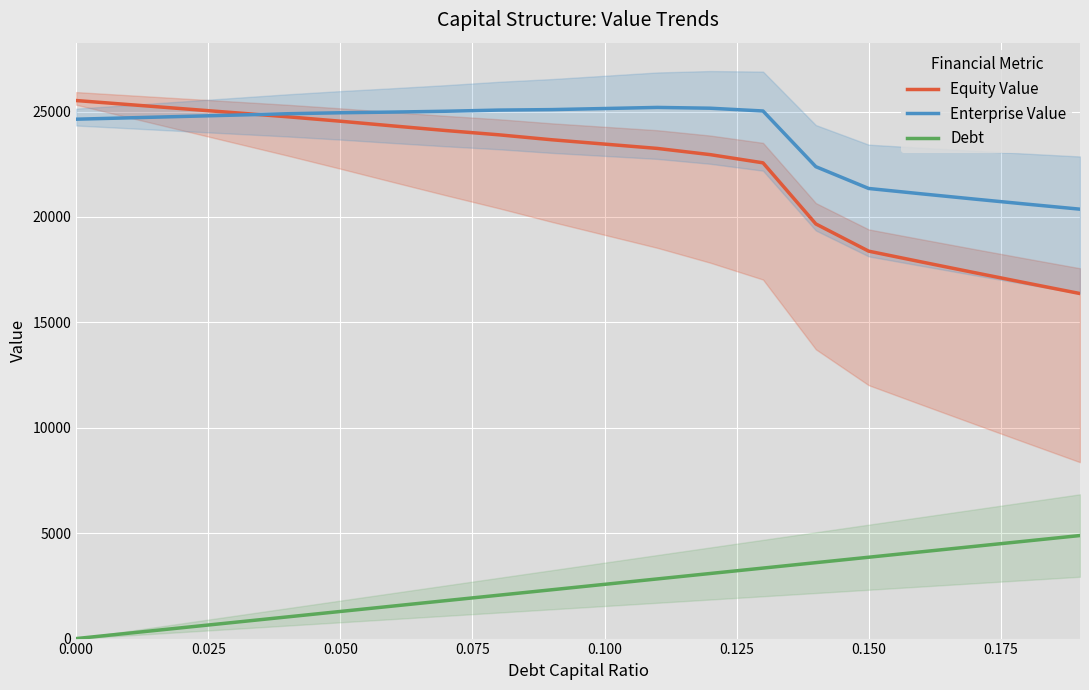

True or false: Equity Value and Debt cross at least once.

False